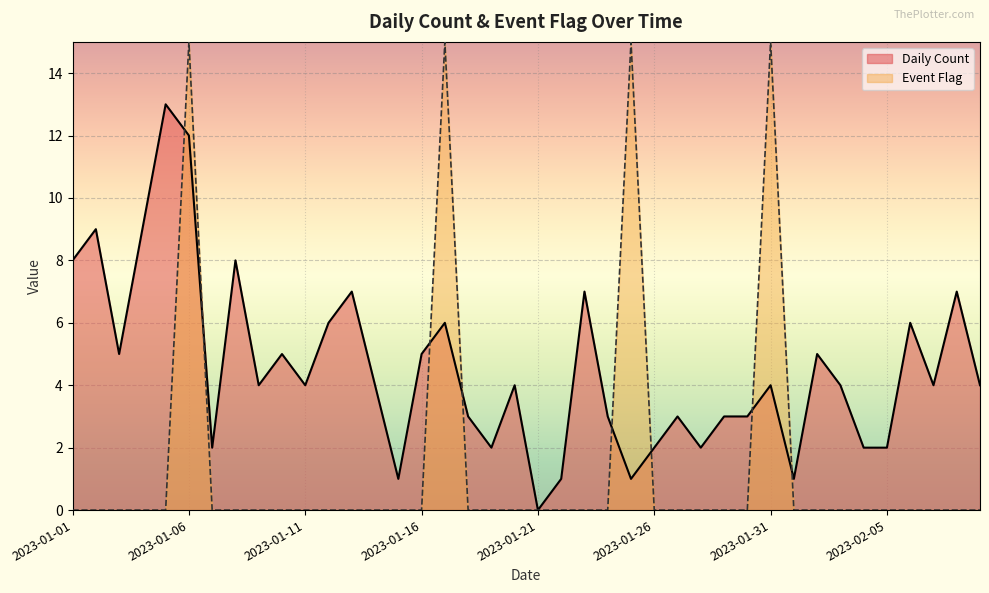

Does the chart display data point markers on the line(s)?

No